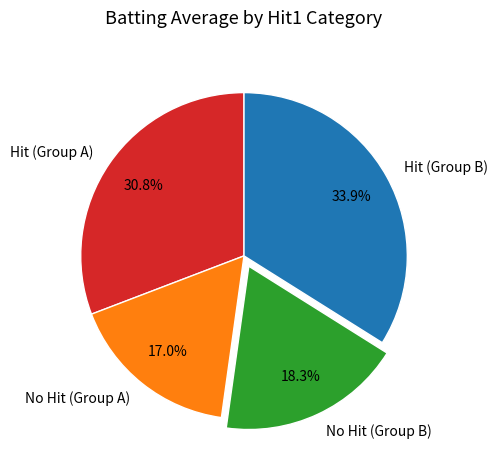

Does any single category account for the majority?

No